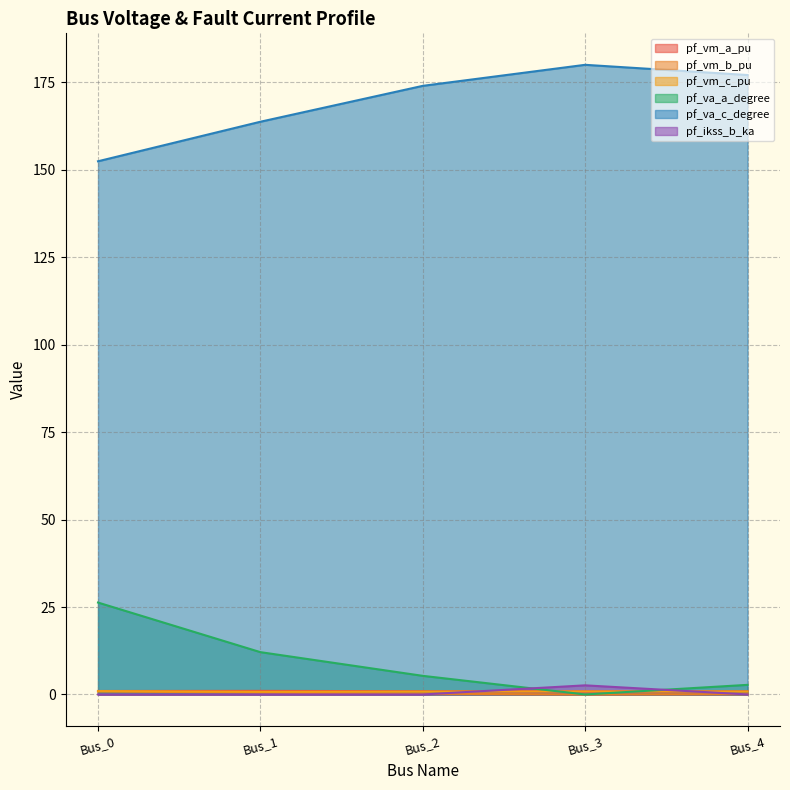

What are all the series names shown in the legend?

pf_vm_a_pu, pf_vm_b_pu, pf_vm_c_pu, pf_va_a_degree, pf_va_c_degree, pf_ikss_b_ka